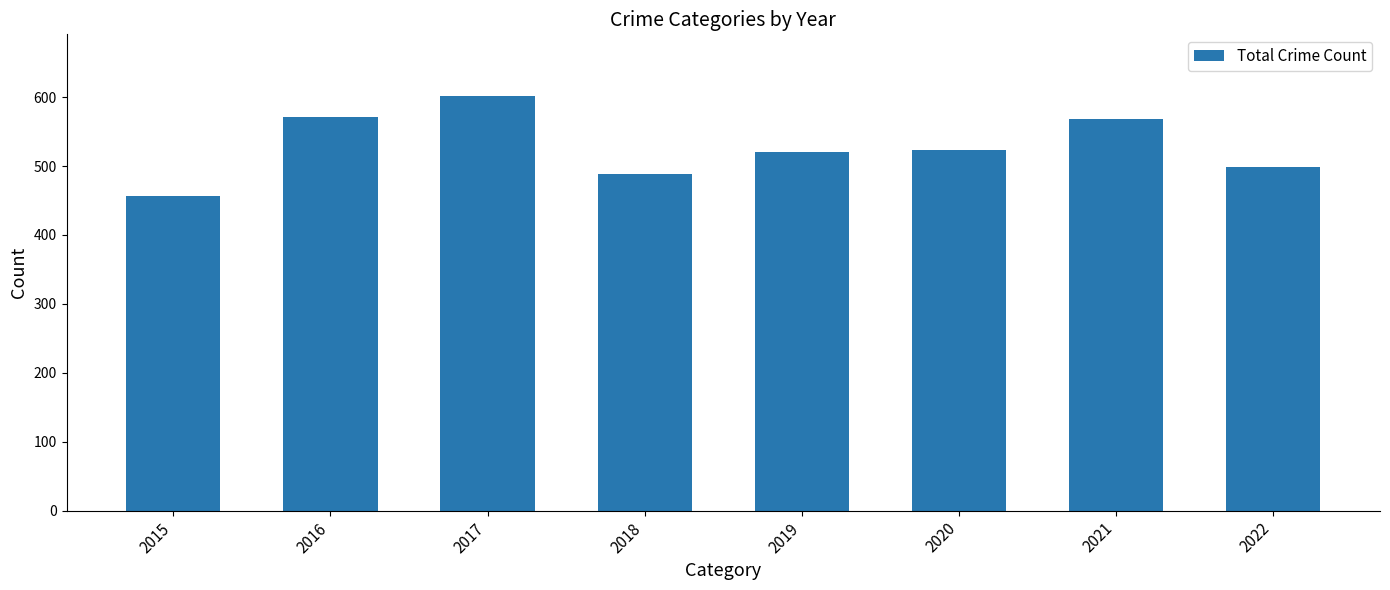

What is the approximate value at 2019?

521